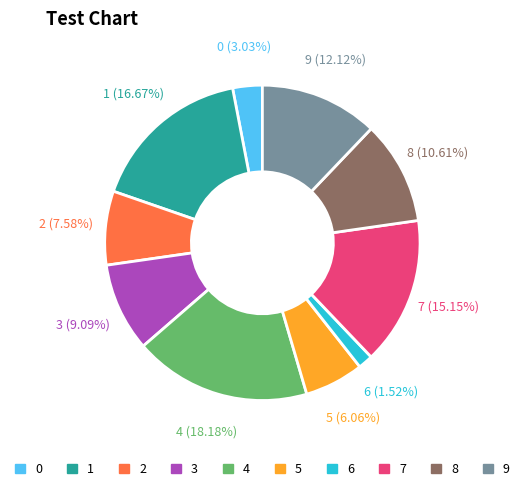

To the nearest percent, what is the average slice percentage?

10%